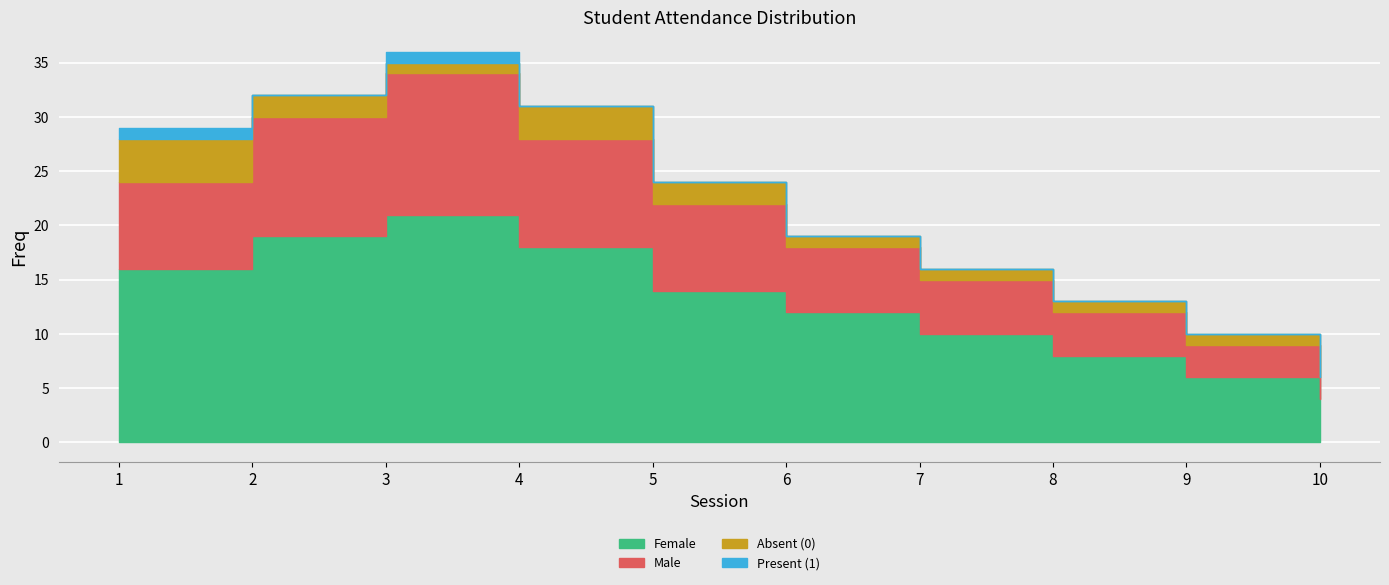

In Present (1), how many points are lower than both neighbors (excluding endpoints)?

1